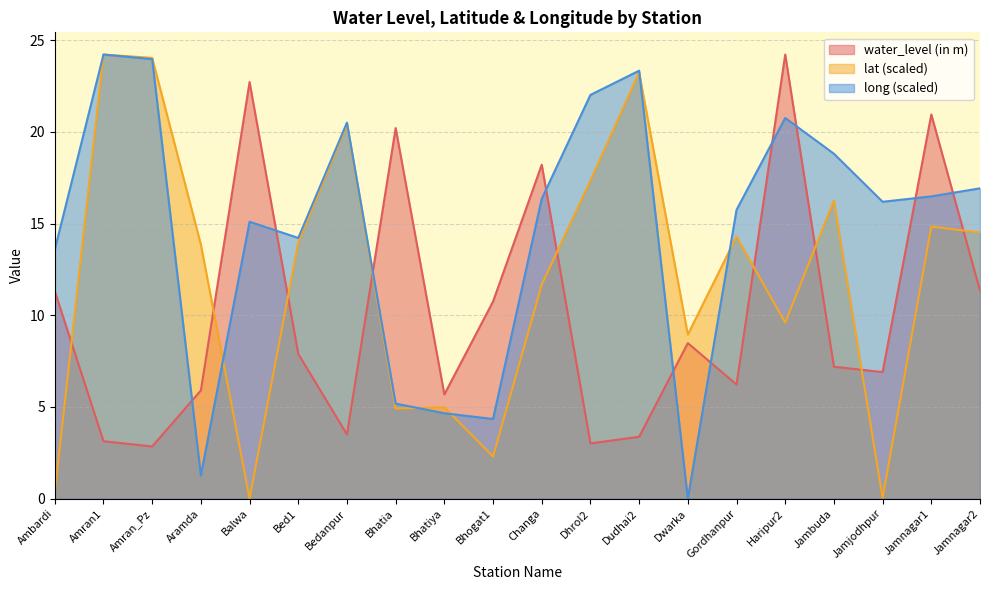

Reading left to right, extract all data points from this chart.

water_level (in m): 11.3	3.1	2.8	5.9	22.7	7.9	3.5	20.2	5.7	10.8	18.2	3.0	3.4	8.5	6.2	24.2	7.2	6.9	20.9	11.3
lat: 0.3	24.2	24.0	13.9	0.0	14.0	20.4	4.9	5.0	2.3	11.7	17.3	23.2	8.9	14.3	9.6	16.3	0.0	14.8	14.5
long: 13.6	24.2	24.0	1.3	15.1	14.2	20.5	5.2	4.7	4.3	16.4	22.0	23.3	0.0	15.7	20.8	18.8	16.2	16.5	16.9